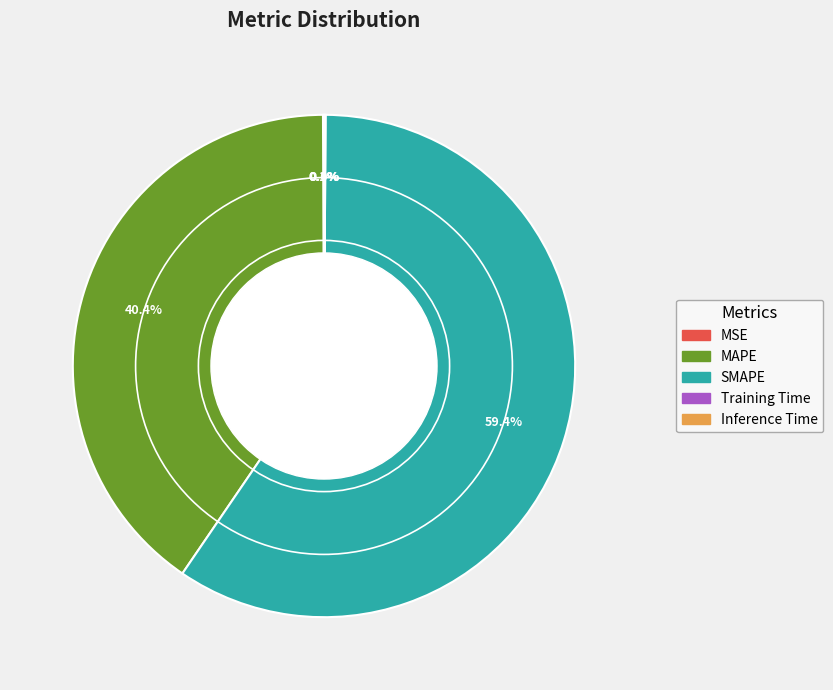

What is the largest slice in the pie chart?

SMAPE